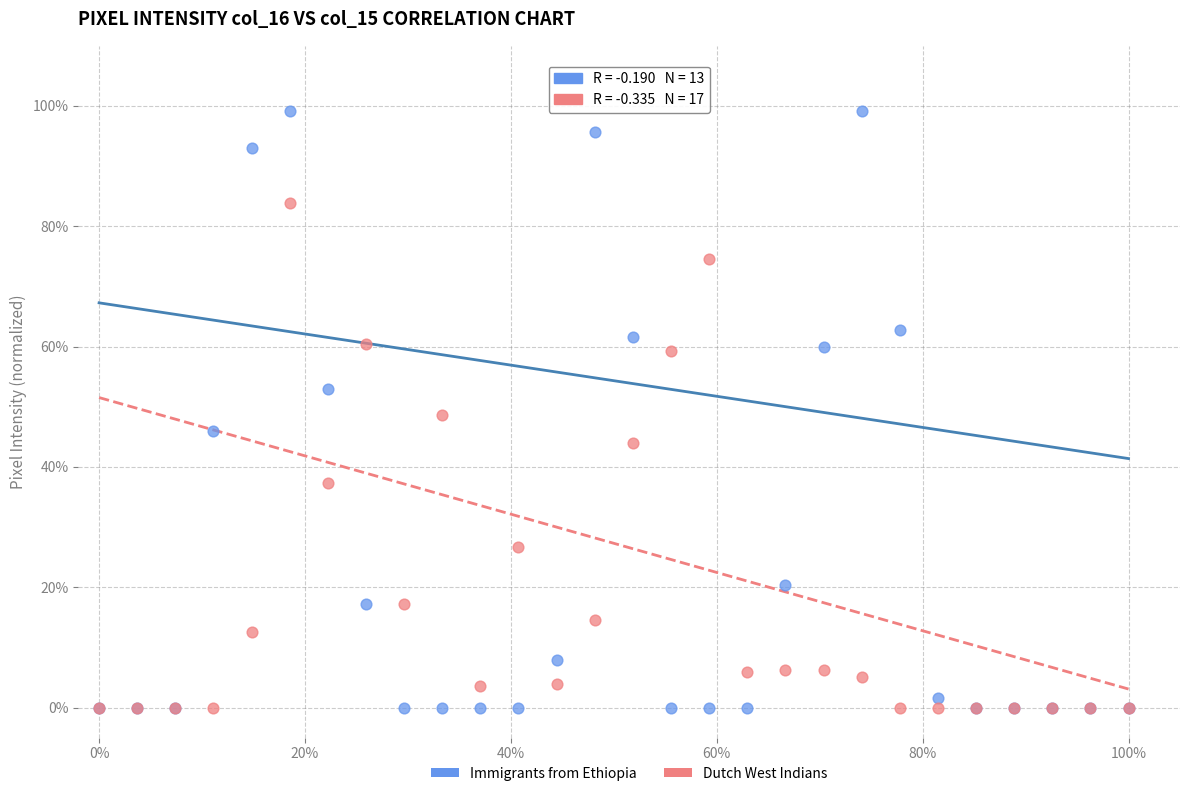

What are all the series names shown in the legend?

Immigrants from Ethiopia, Dutch West Indians